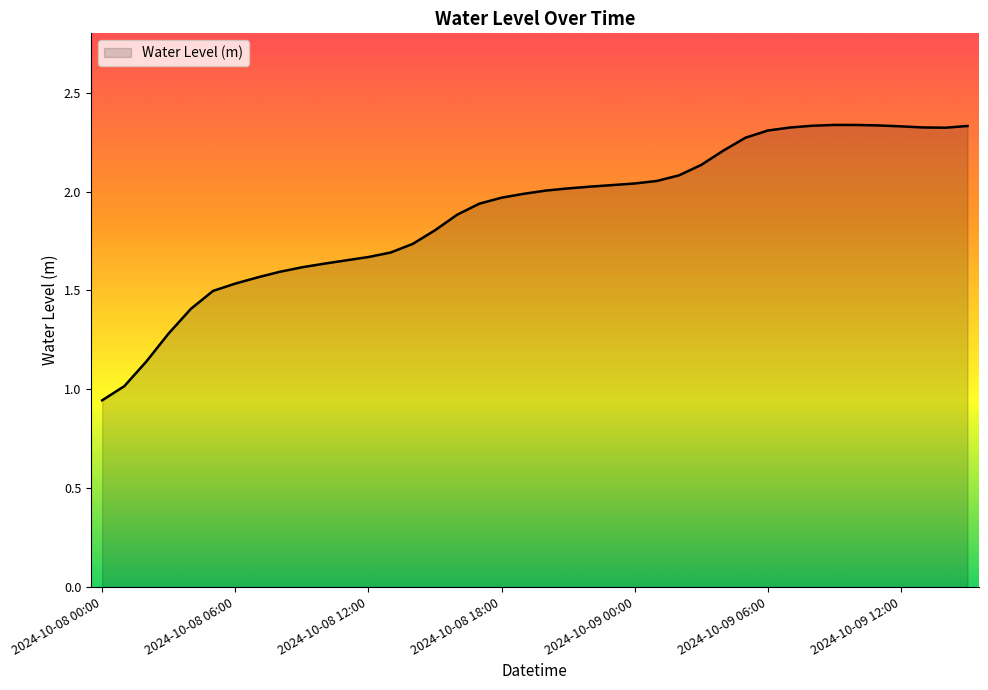

How many lines are shown in the chart?

1